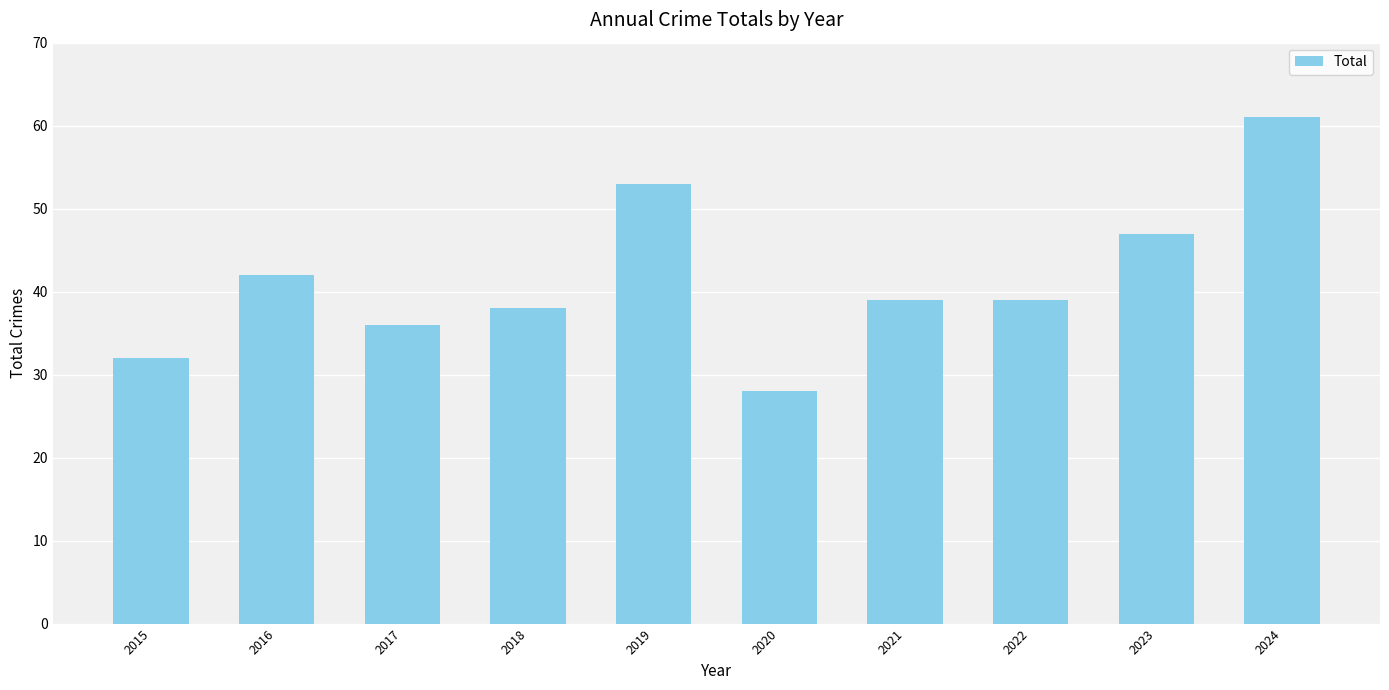

Which label corresponds to the smallest value in the chart?

2020